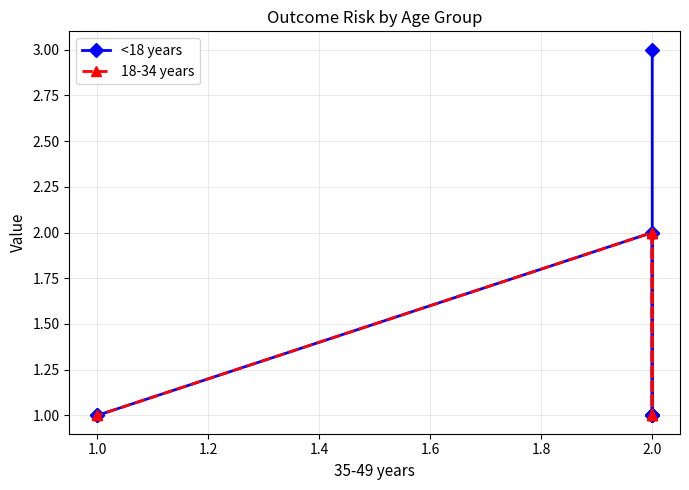

Which series has the largest total across all categories?

<18 years